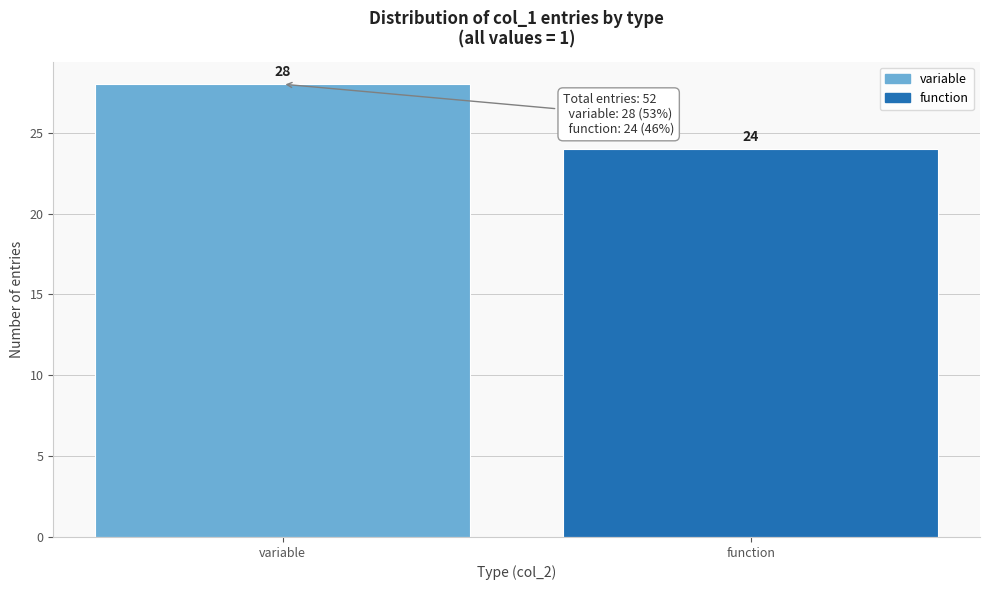

Reading left to right, extract all data points from this chart.

variable=28	function=24